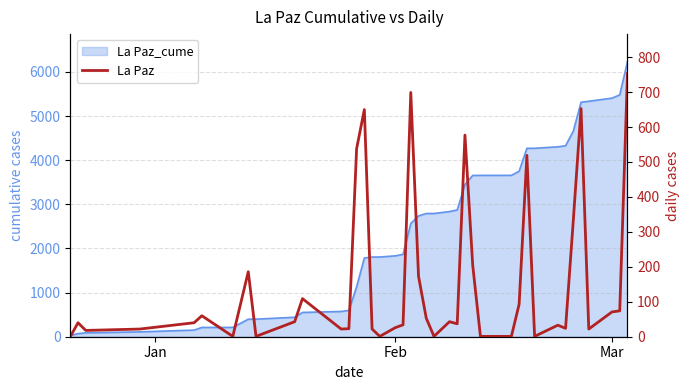

True or false: there are more than 2 points higher than both neighbors.

True